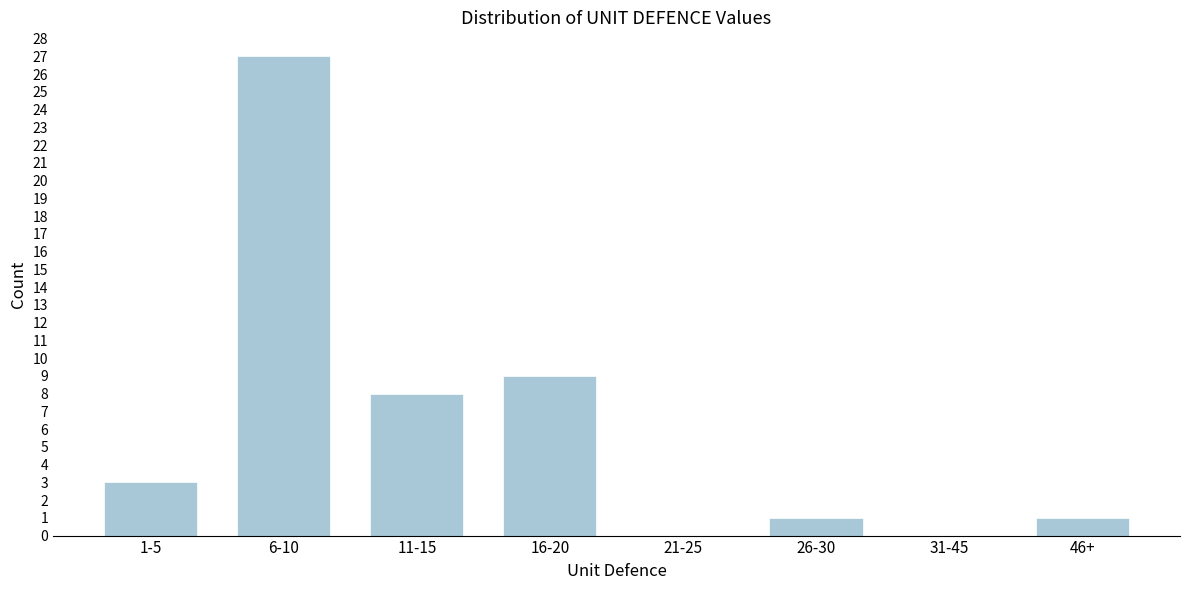

Reading left to right, what are all the values shown in this chart?

1-5=3	6-10=27	11-15=8	16-20=9	21-25=0	26-30=1	31-45=0	46+=1